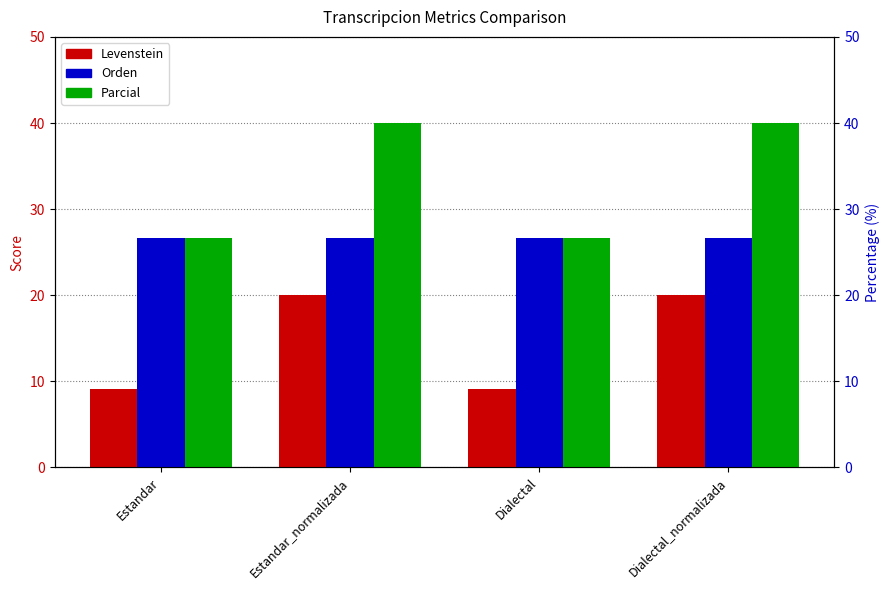

List the series in order of their peak value, lowest first.

Levenstein, Orden, Parcial